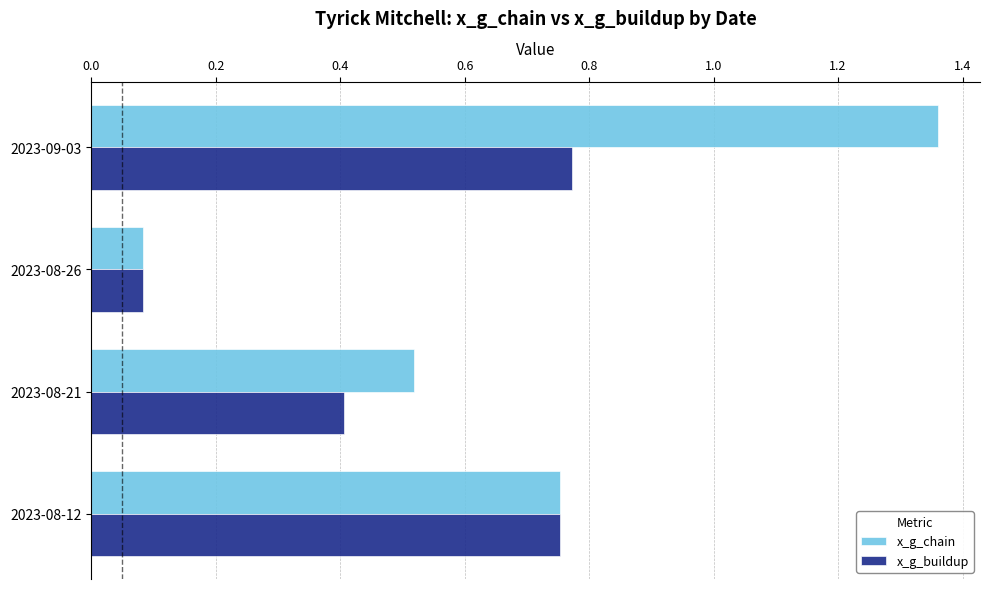

At which category is the sum across all series the highest?

2023-09-03